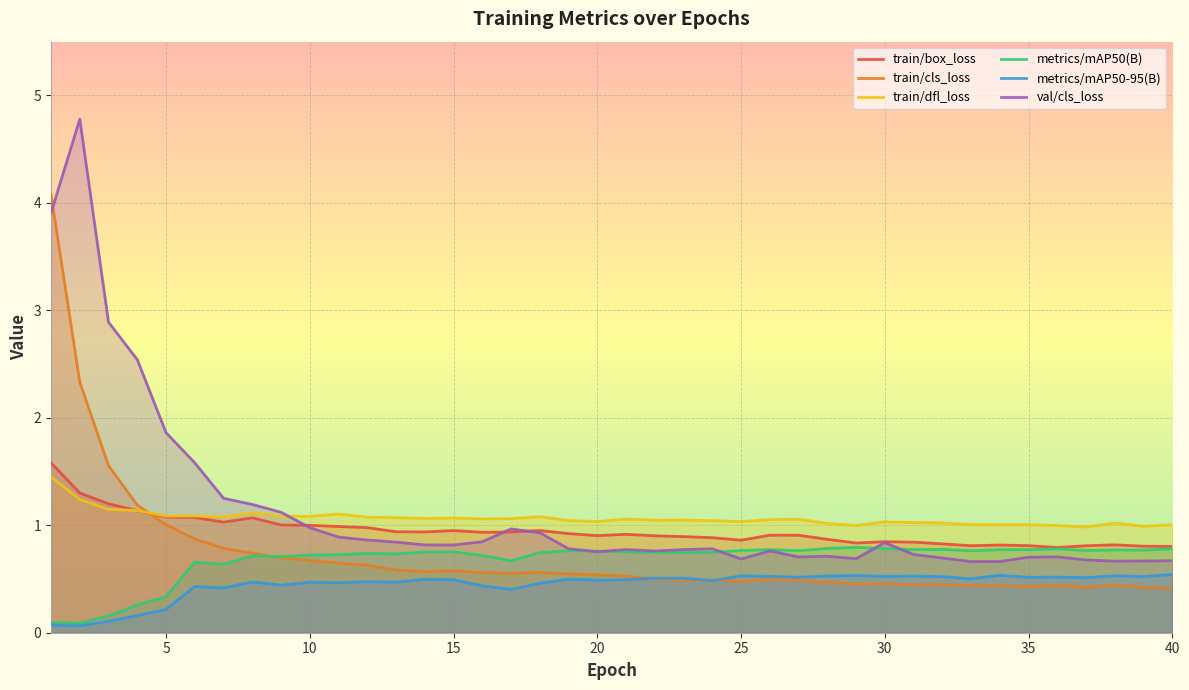

What is the total value across all series at 11?

4.8